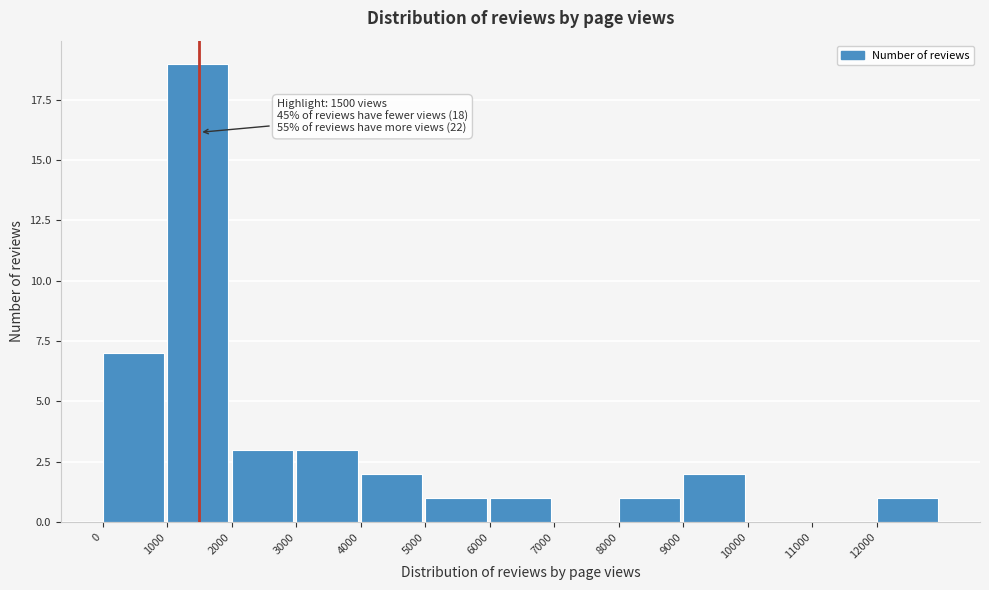

Over which range of the x-axis is the bar tallest?

1000 to 2000